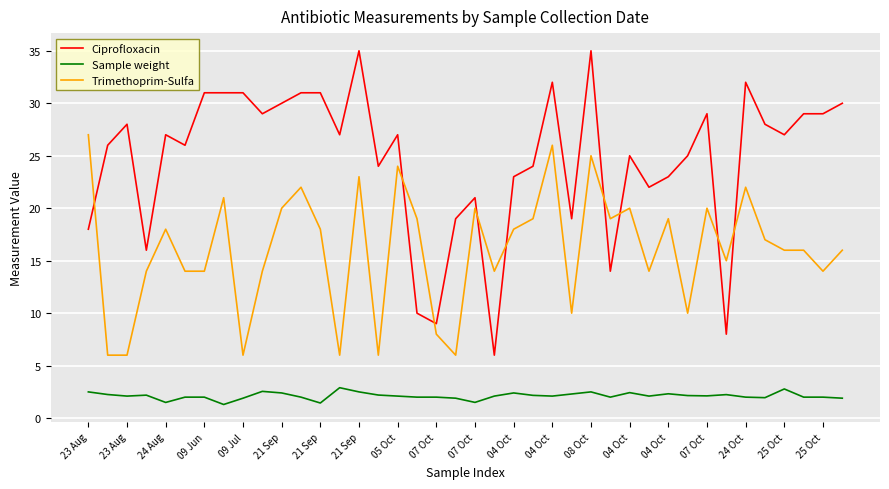

Rank the series by their maximum value, from lowest to highest.

Sample weight, Trimethoprim-Sulfa, Ciprofloxacin